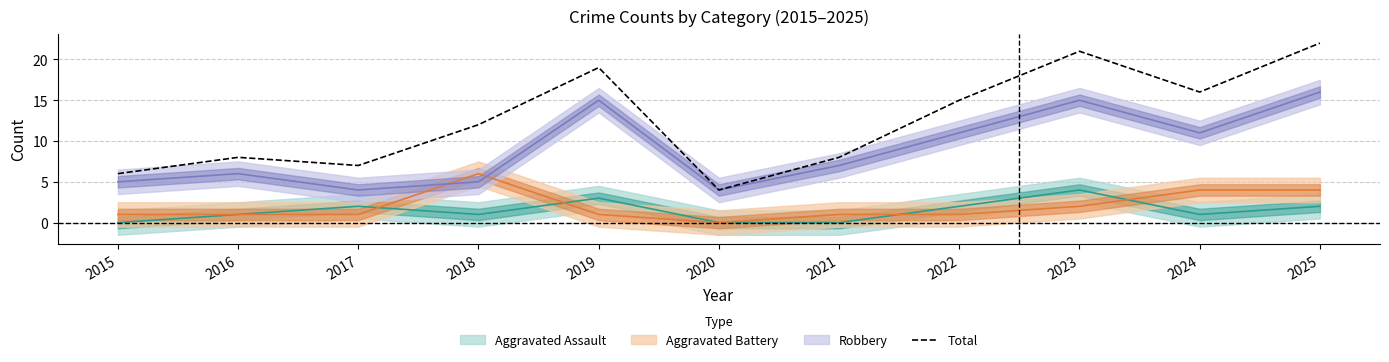

What is the change in value from 2019 to 2020?

-15